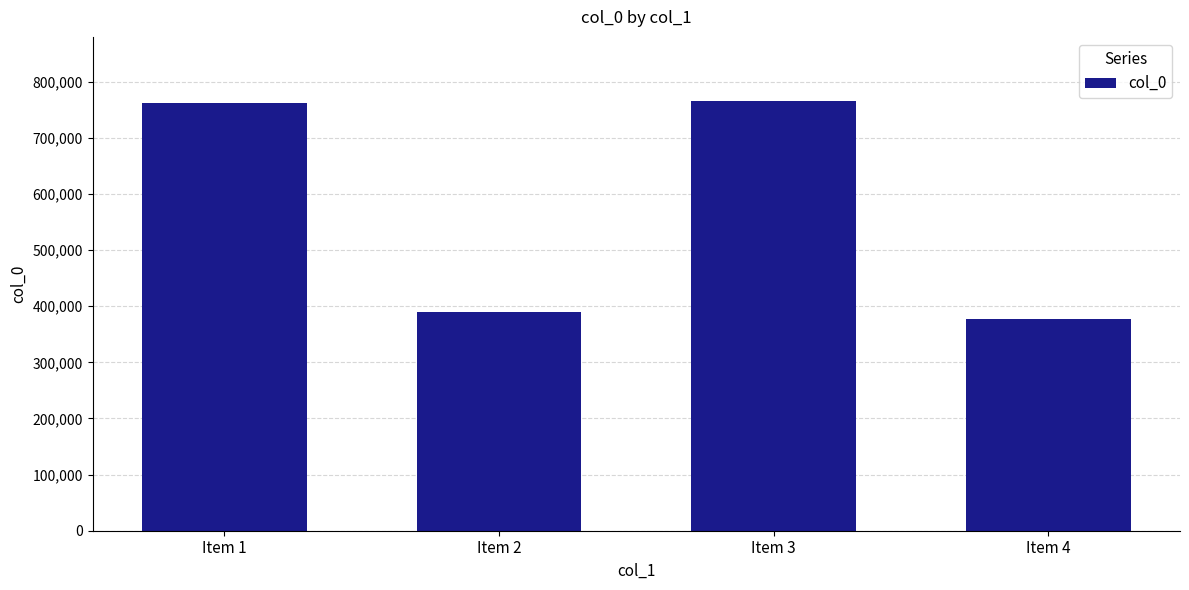

True or false: the data shows 522913 at Item 4.

False